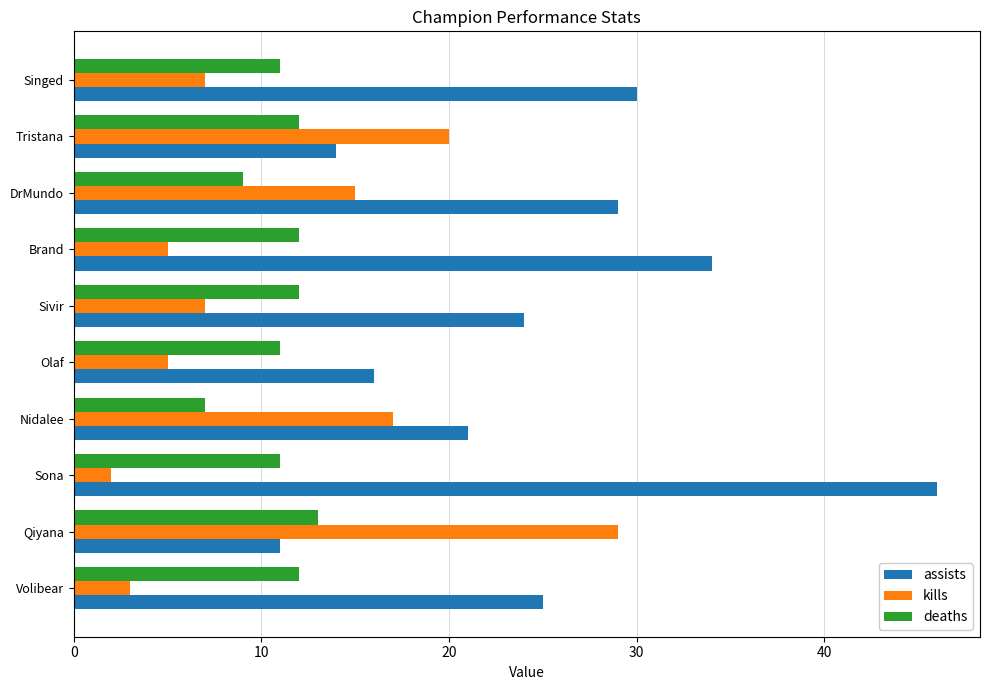

True or false: assists has a value of 4 at Tristana.

False